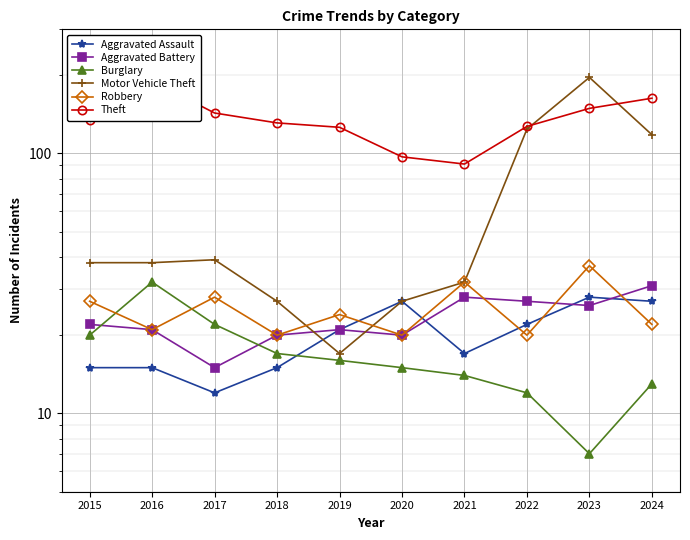

How many intersections are there between Burglary and Aggravated Assault?

1